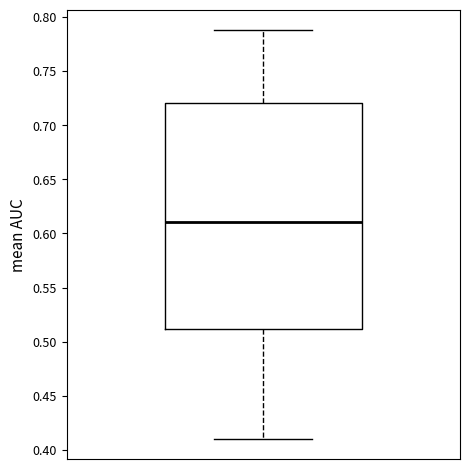

Where does the upper whisker of the box end on the y-axis? The values are not printed on the chart, so give them approximately, as read against the axis.

0.79